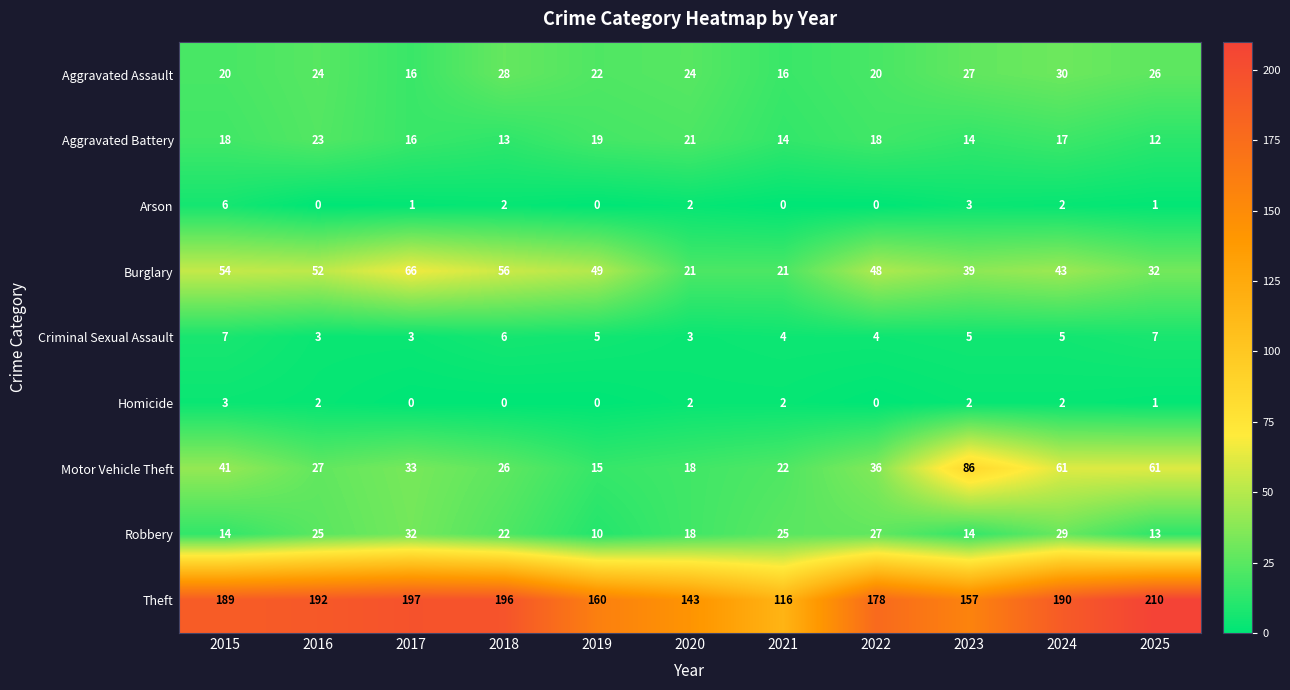

What is the average value of the Motor Vehicle Theft series?

39